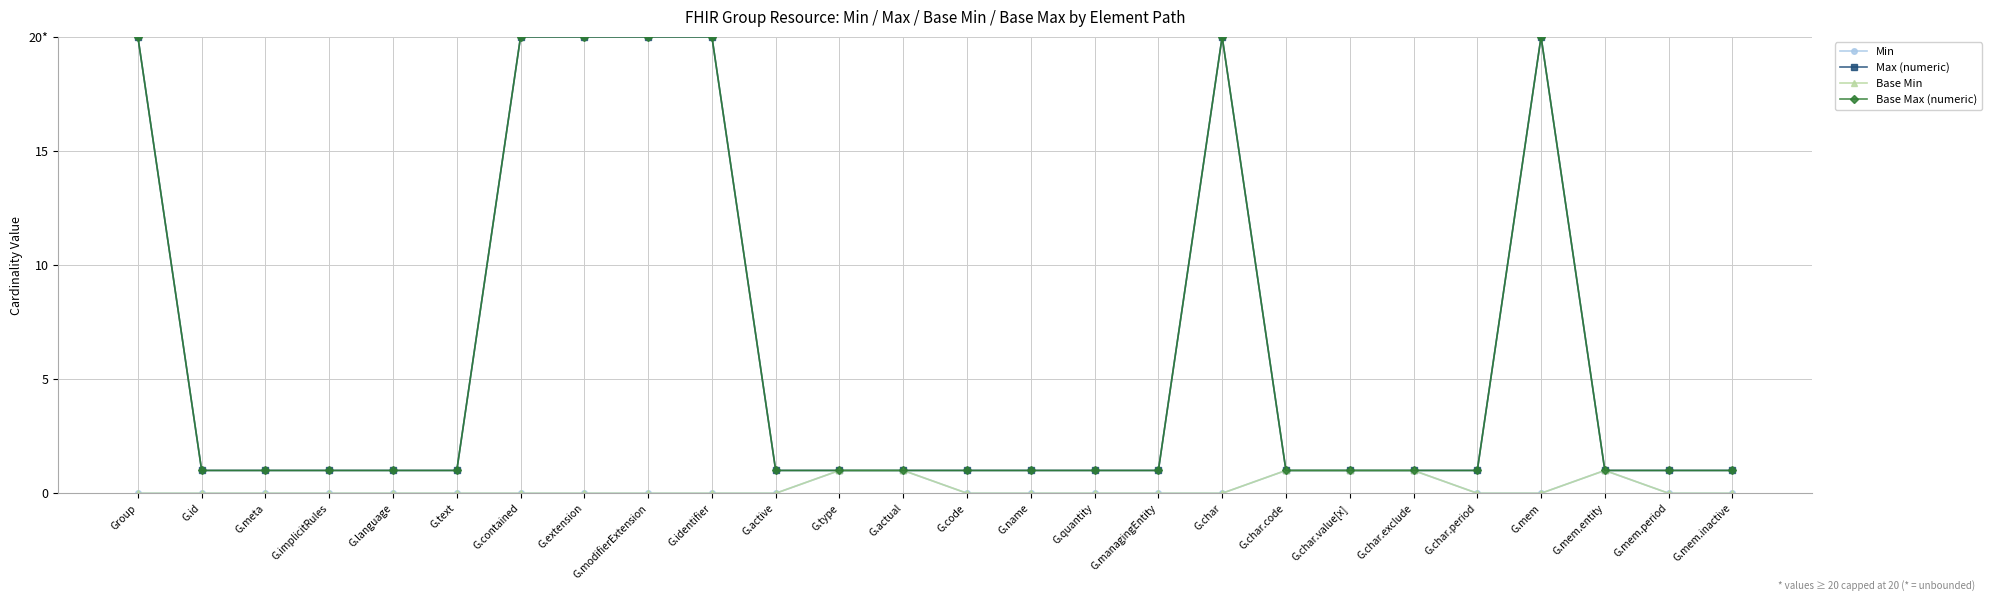

True or false: Min and Base Min cross at least once.

False